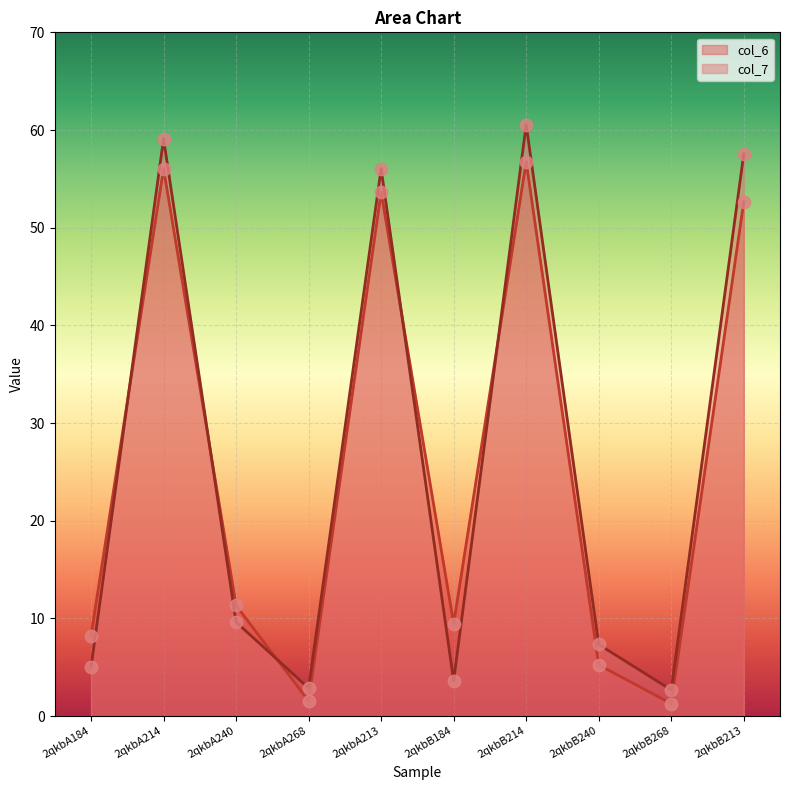

At how many categories does at least one series exceed 8?

7